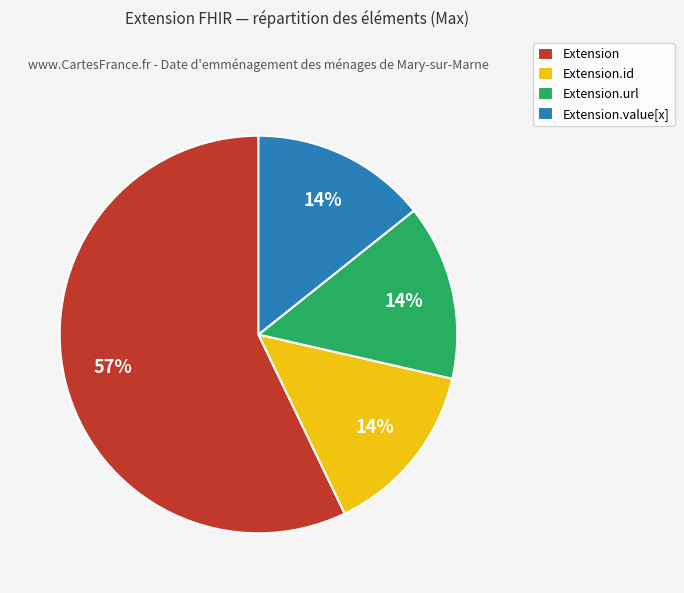

What is the largest slice in the pie chart?

Extension